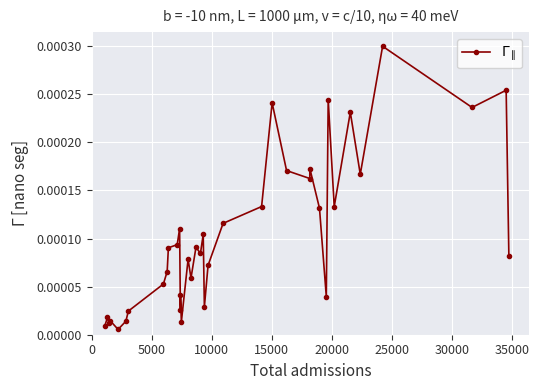

True or false: the data has more than 2 interior local peaks.

True